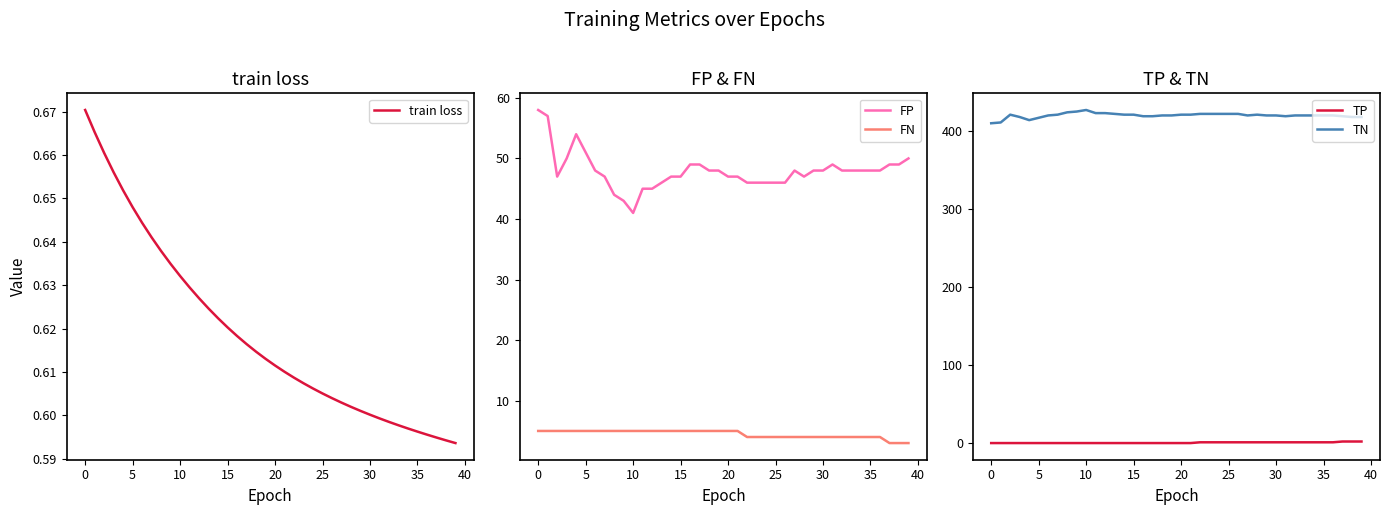

What is the label of the 26th point from the right?

14